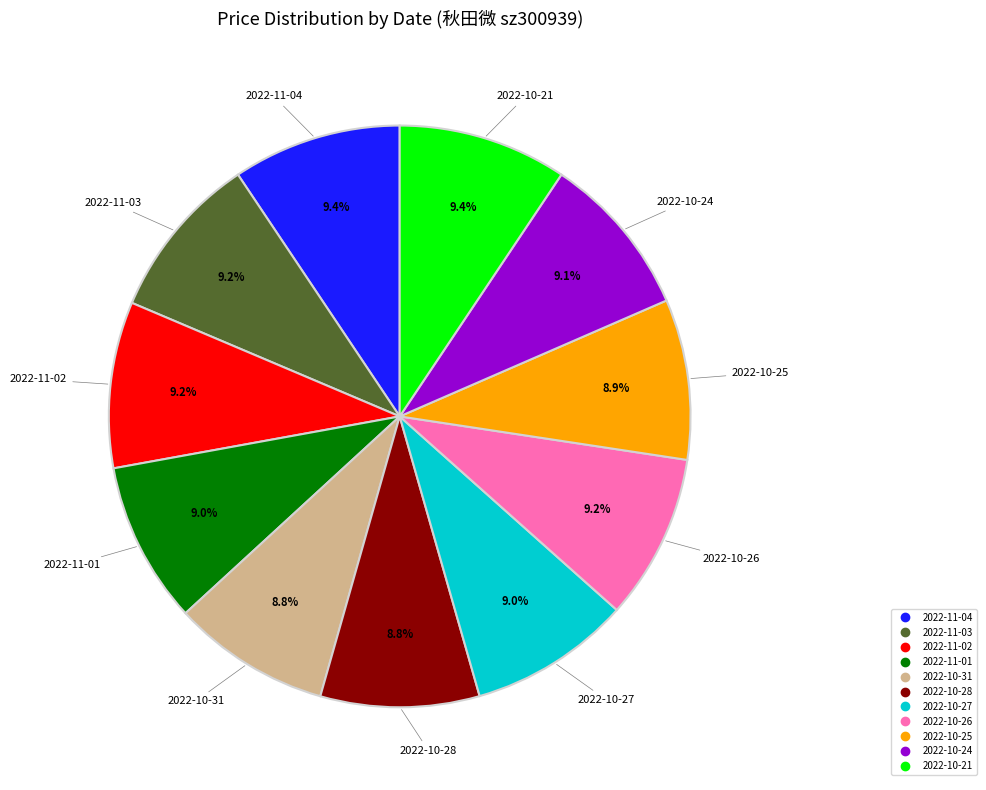

The 2022-10-21 slice represents 9% of the pie. True or false?

True